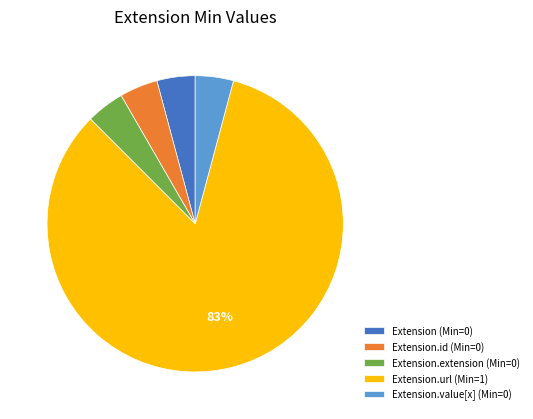

What is the ratio of the value at Extension.extension (Min=0) to the value at Extension (Min=0)?

1.0